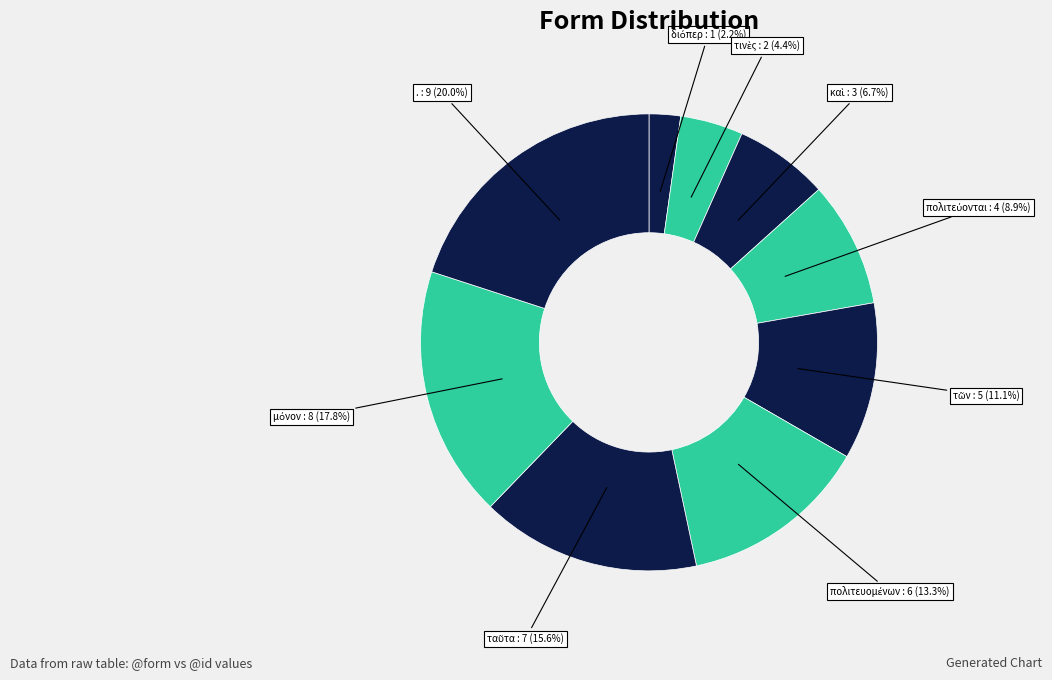

Count the number of slices in the pie.

9